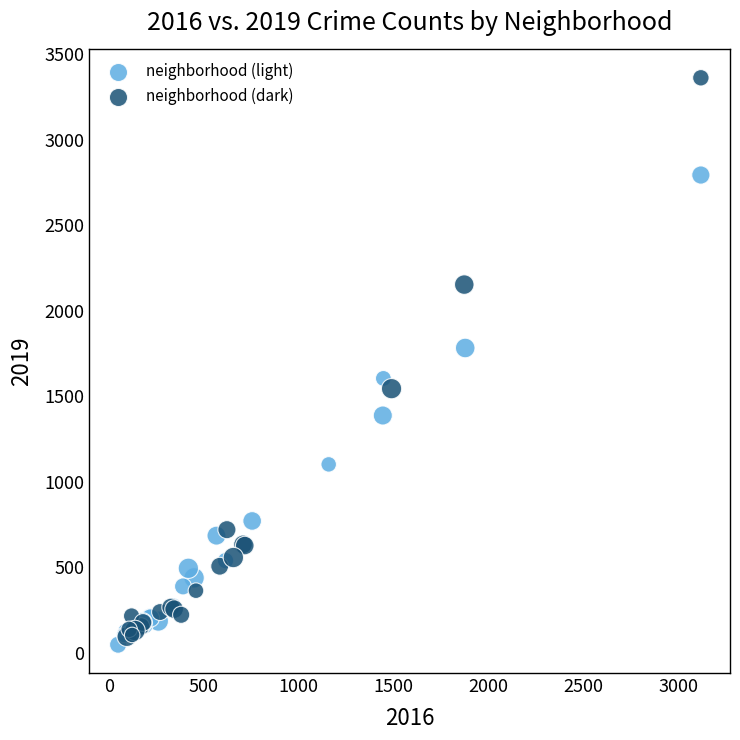

Which series has the largest Y range (max minus min)?

neighborhood (dark)